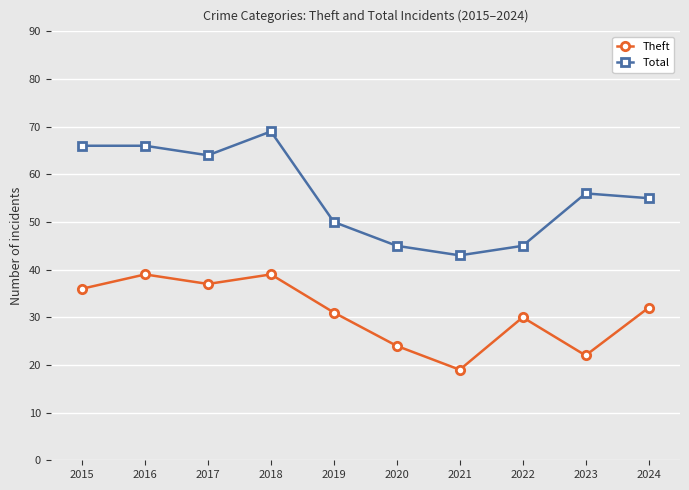

How many lines are shown in the chart?

2